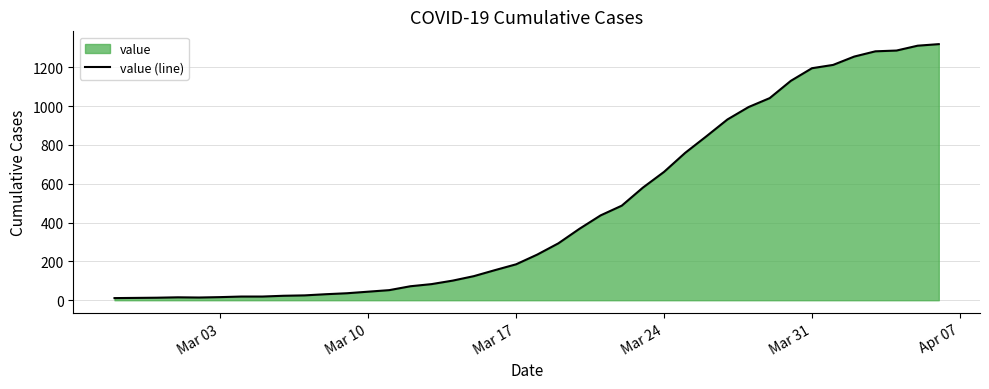

Does the chart display data point markers on the line(s)?

No